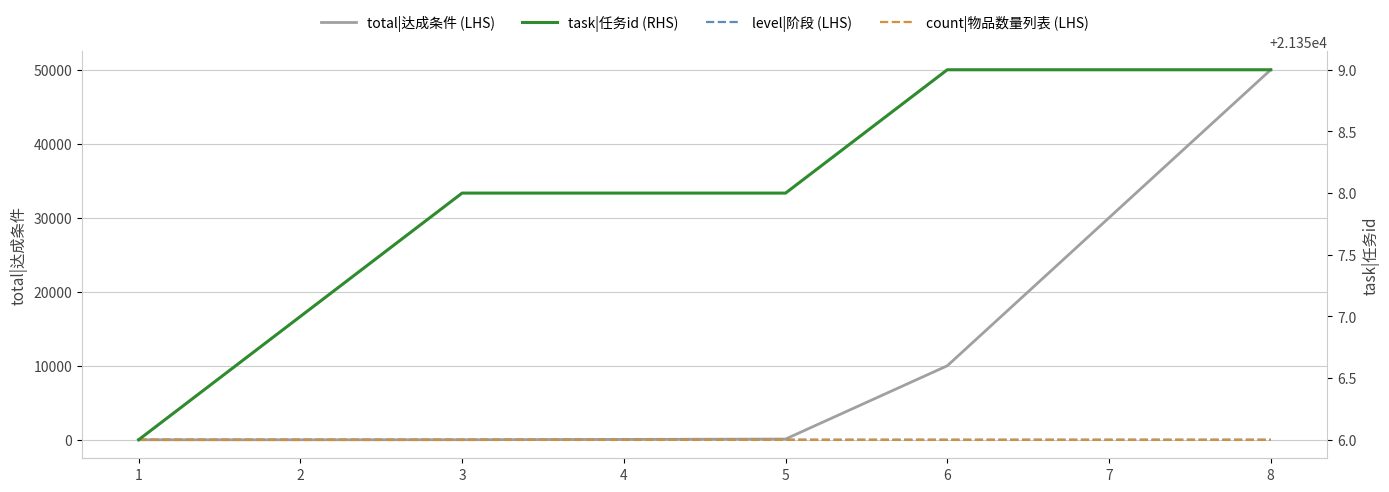

Is it true that total|达成条件 (LHS) equals 72650 at 8?

False